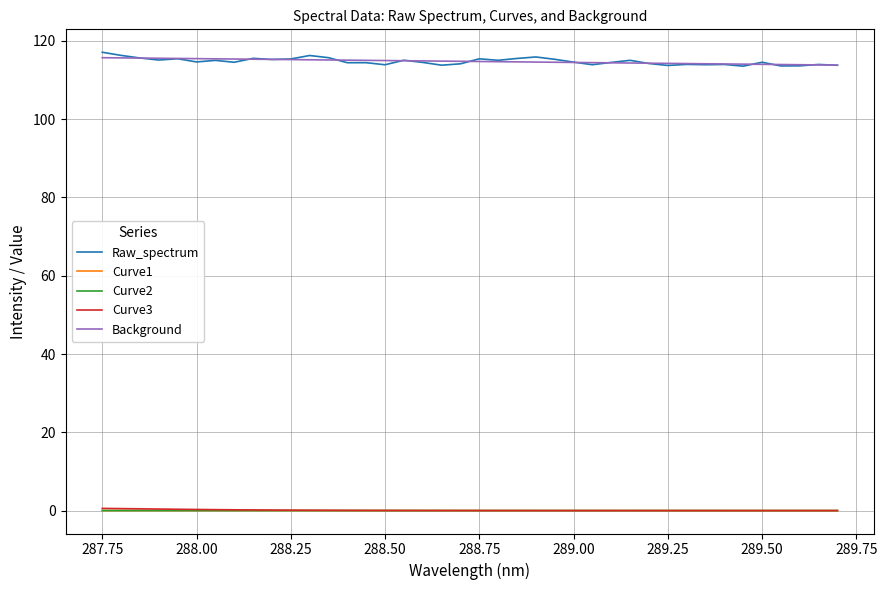

How many lines are shown in the chart?

5